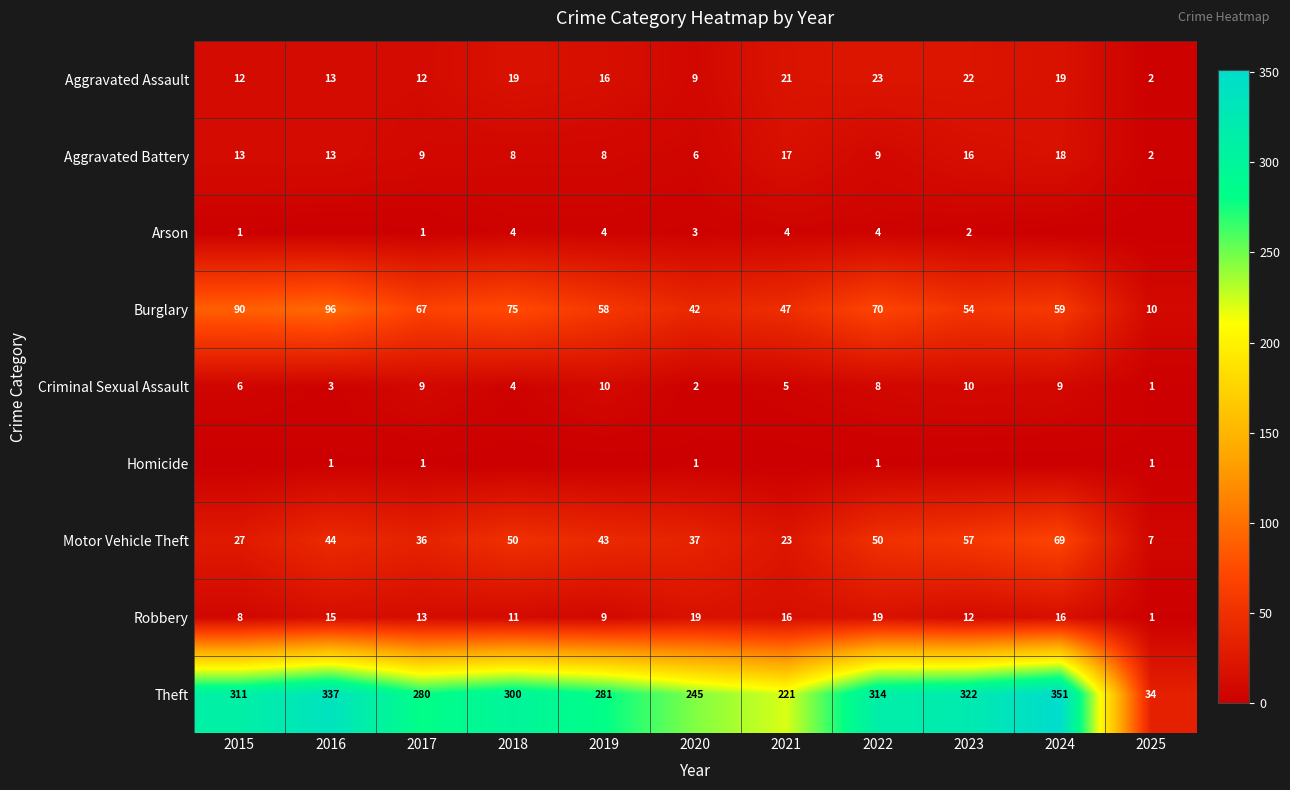

What is the difference between the maximum and minimum values in the Criminal Sexual Assault series?

9